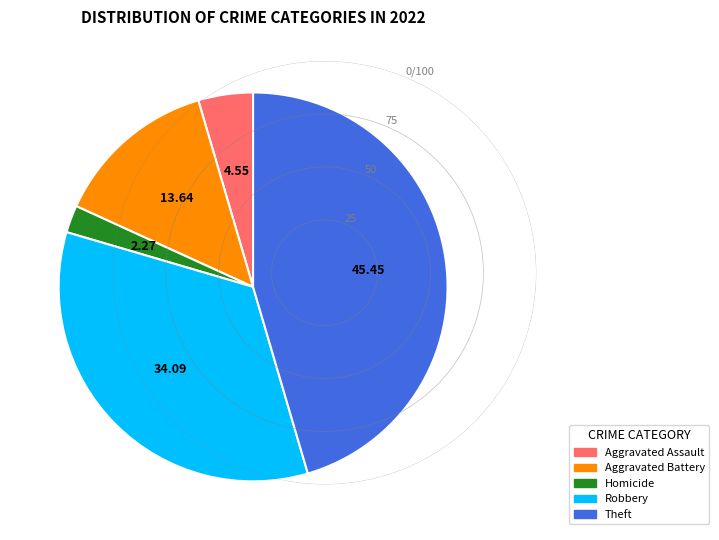

Which slice is the smallest?

Homicide